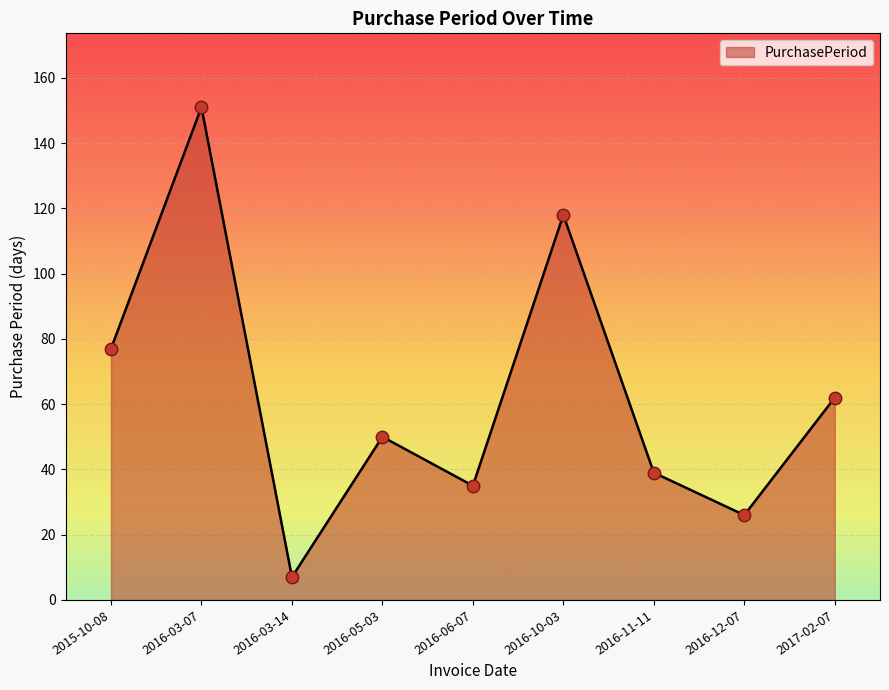

Approximately how many times larger is the value at 2015-10-08 compared to 2016-03-07?

0.5